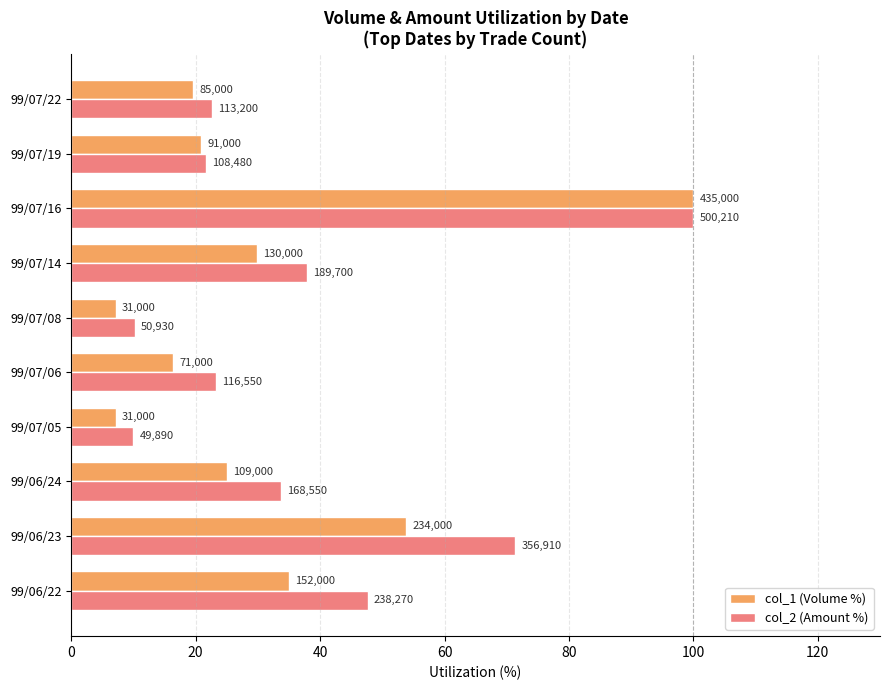

What is the maximum value for col_2 (Amount %)?

100.0